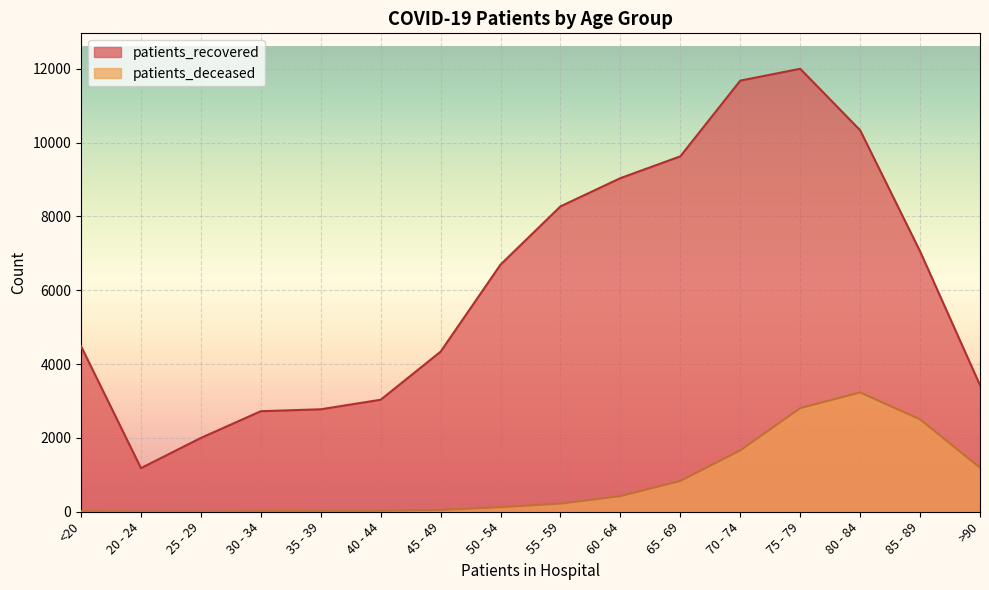

What is the sum of all patients_deceased values?

13128